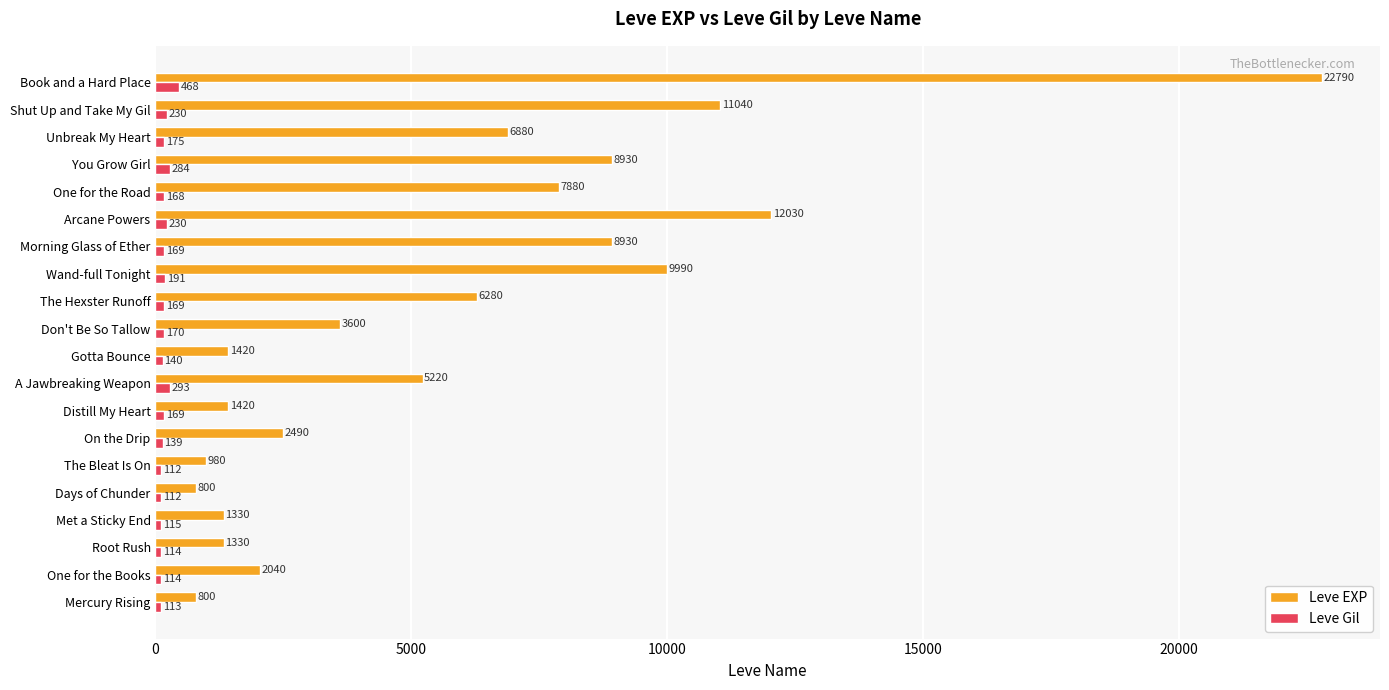

How many distinct data groups are displayed?

2